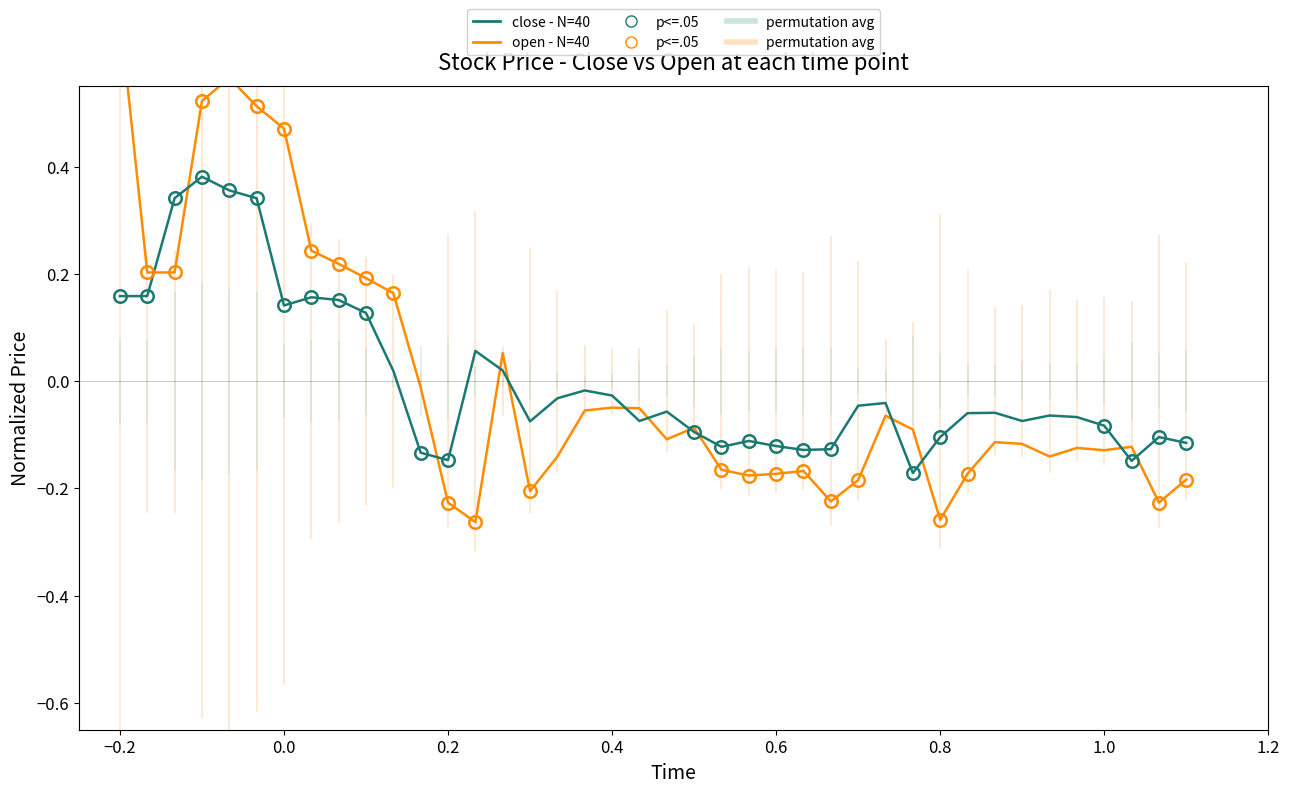

What is the highest value of the close - N=40 series?

0.4